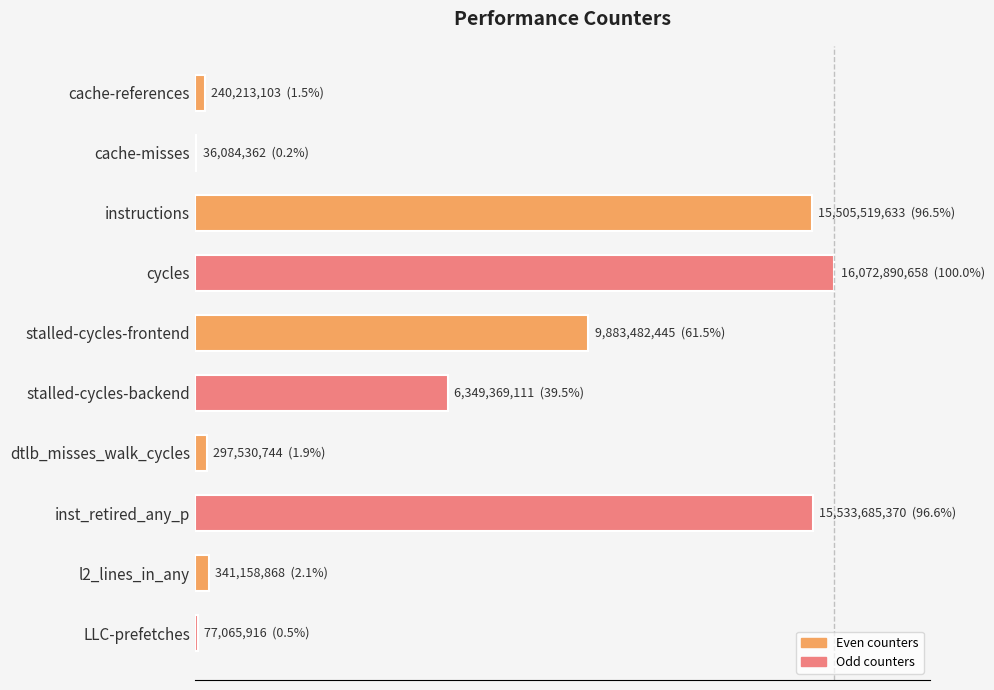

Are the bars horizontal?

Yes